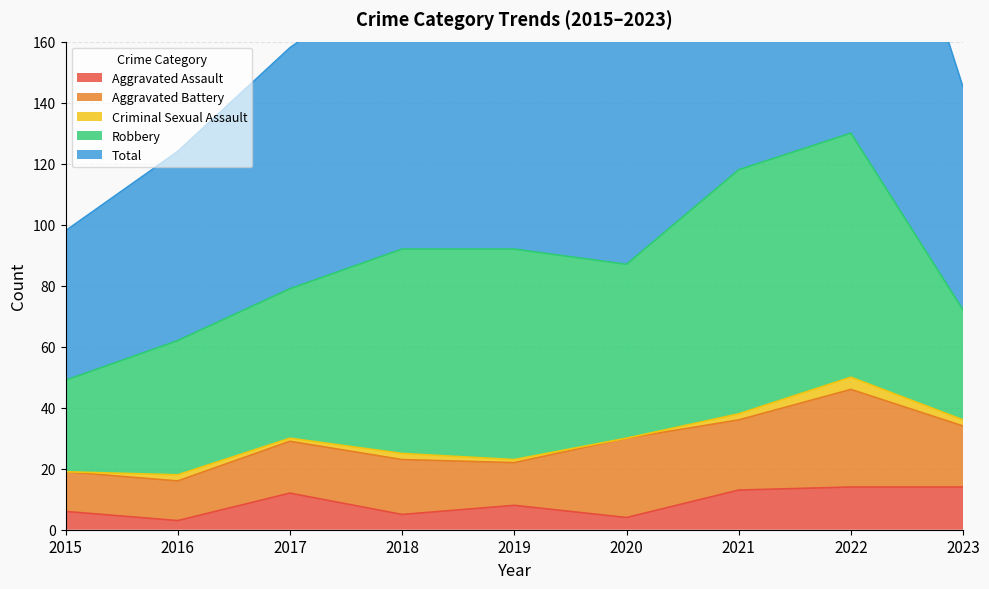

What is the difference between the highest and lowest values at 2023?

71